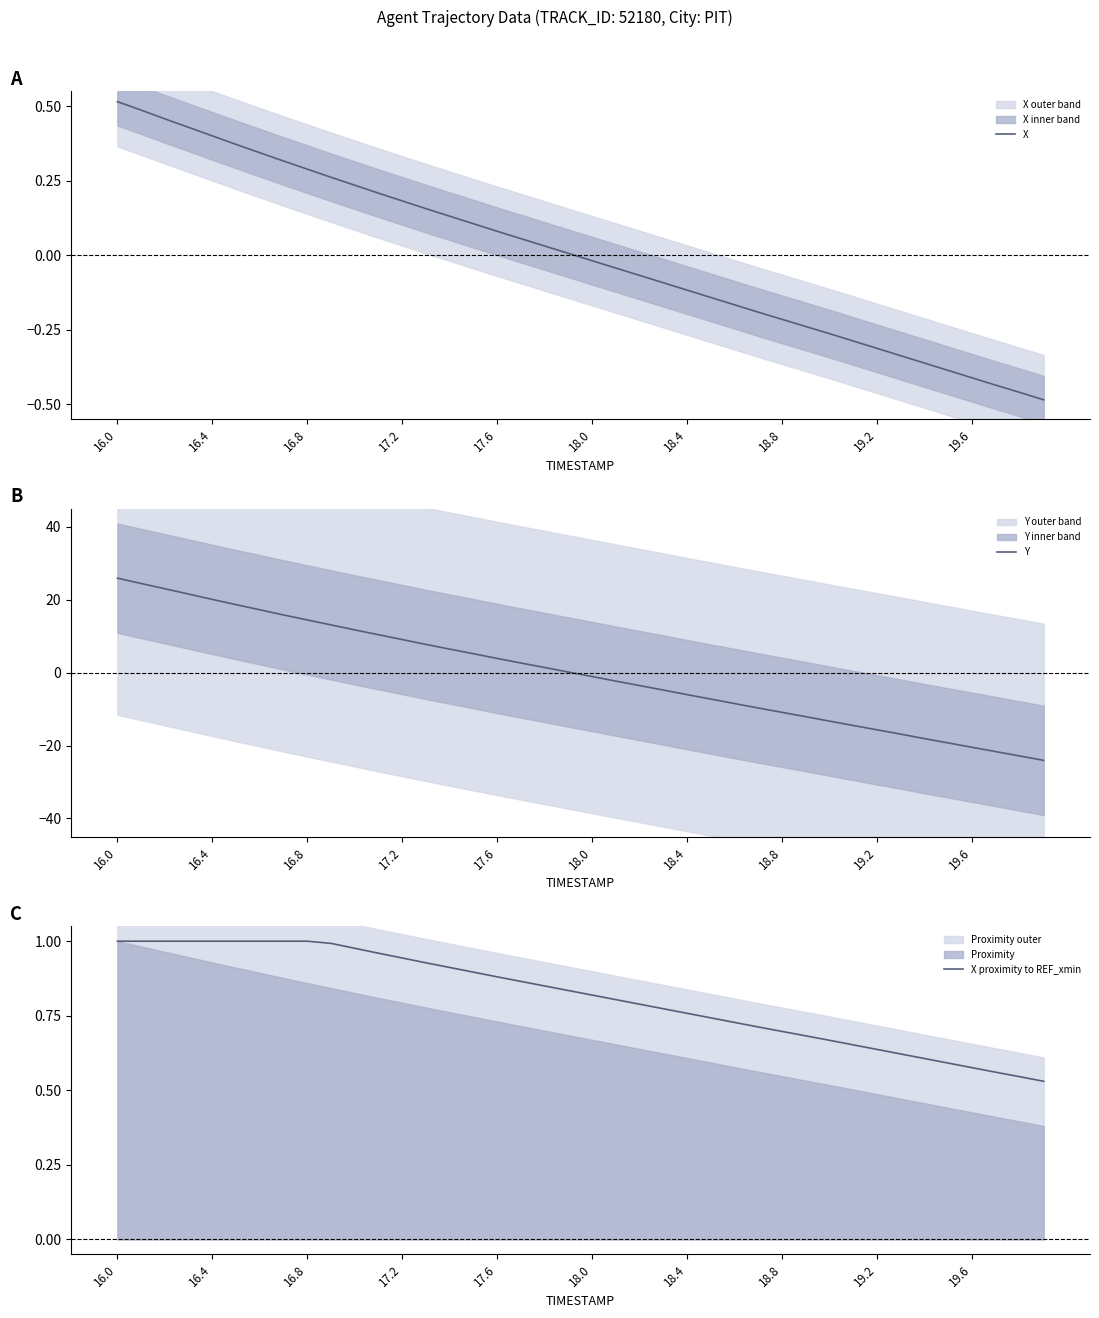

The X proximity to REF_xmin series shows 1.5 at 17.6. True or false?

False